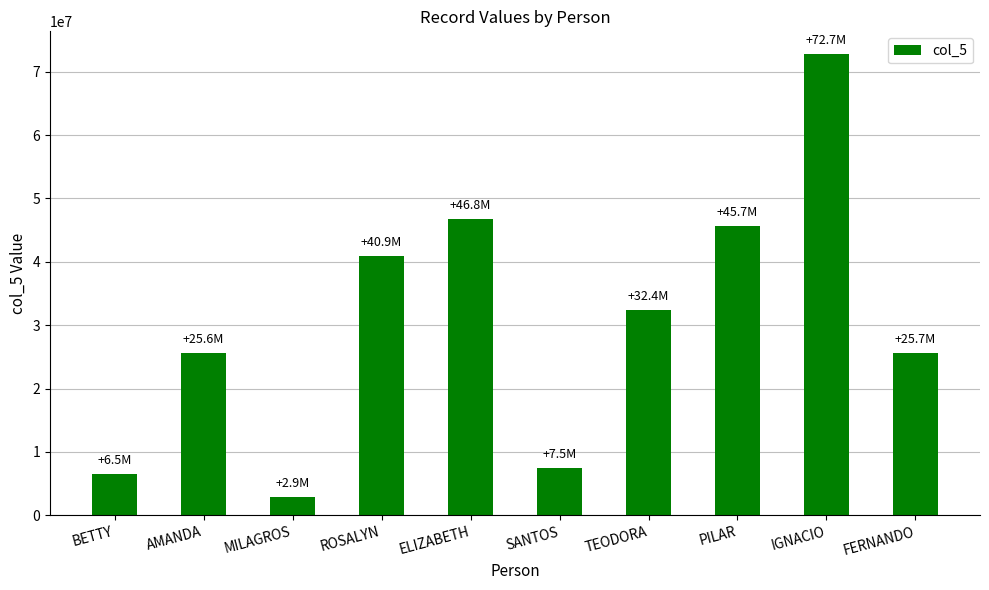

What position from the right is SANTOS?

5